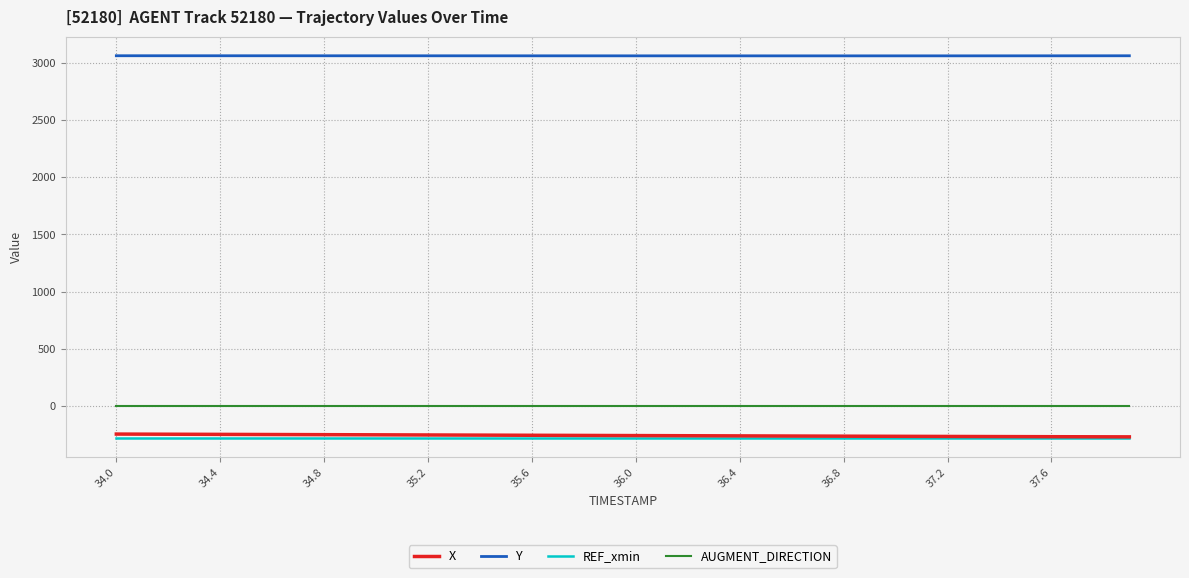

How many lines are shown in the chart?

4